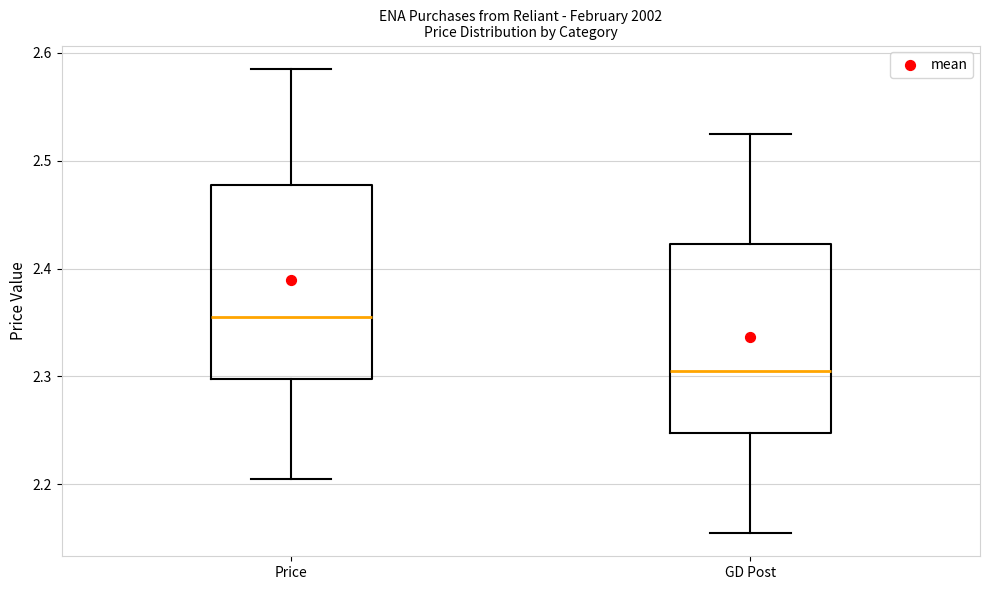

Reading left to right, read every box against the y-axis: the position of its median line, the range the box covers, and the ends of its whiskers. The values are not printed on the chart, so give them approximately, as read against the axis.

Price: median 2.36, box 2.30 to 2.48, whiskers 2.21 to 2.59
GD Post: median 2.31, box 2.25 to 2.42, whiskers 2.16 to 2.53